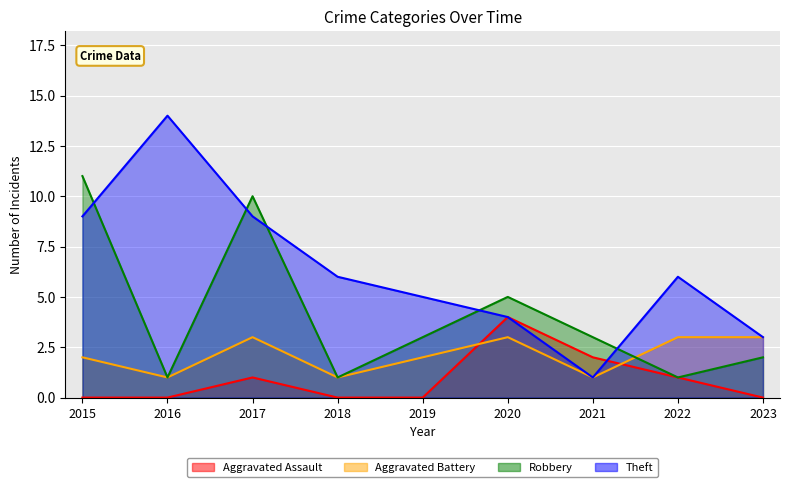

How many interior local valleys does the Theft series have?

1